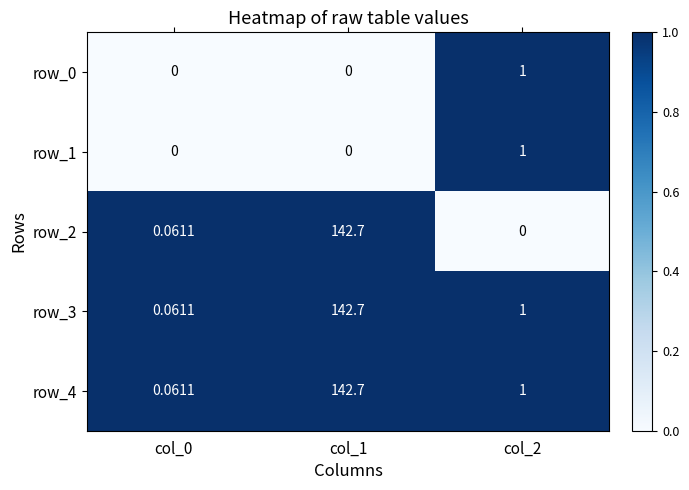

Is the value of row_3 at col_0 greater than the value of row_1 at col_1?

Yes